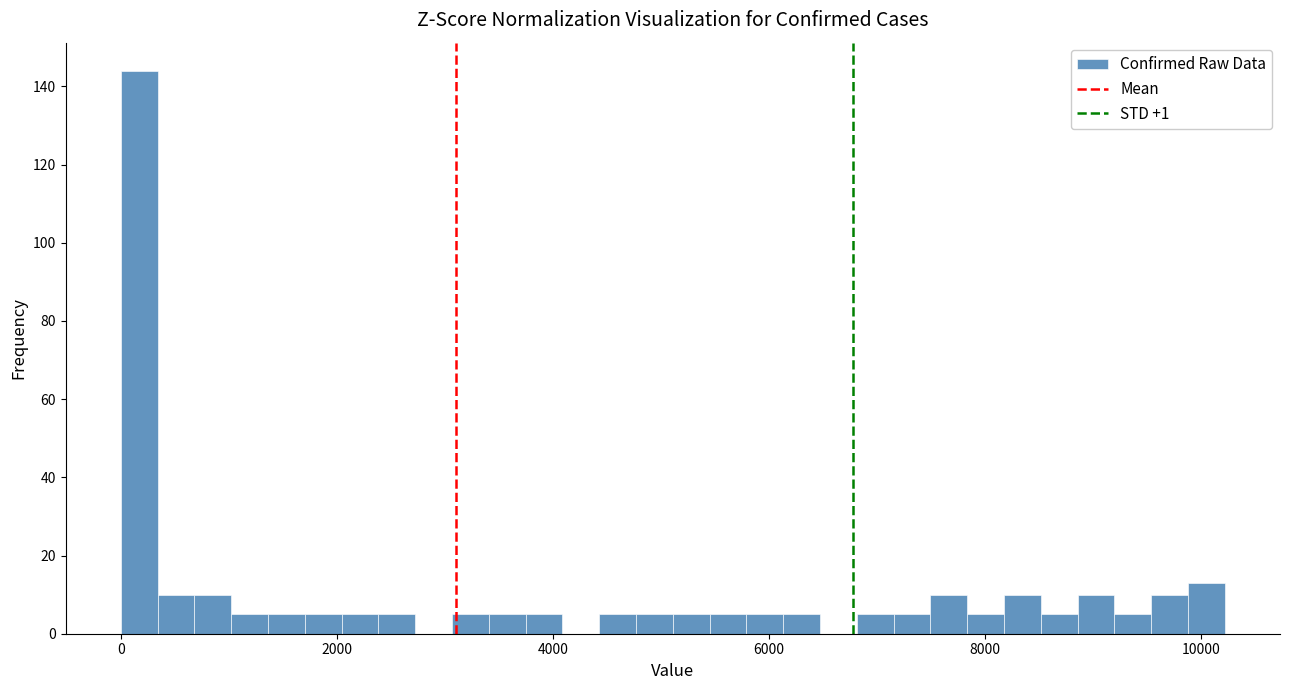

Around what value on the x-axis is the tallest bar? Give the approximate position of its centre, as read against the axis.

200